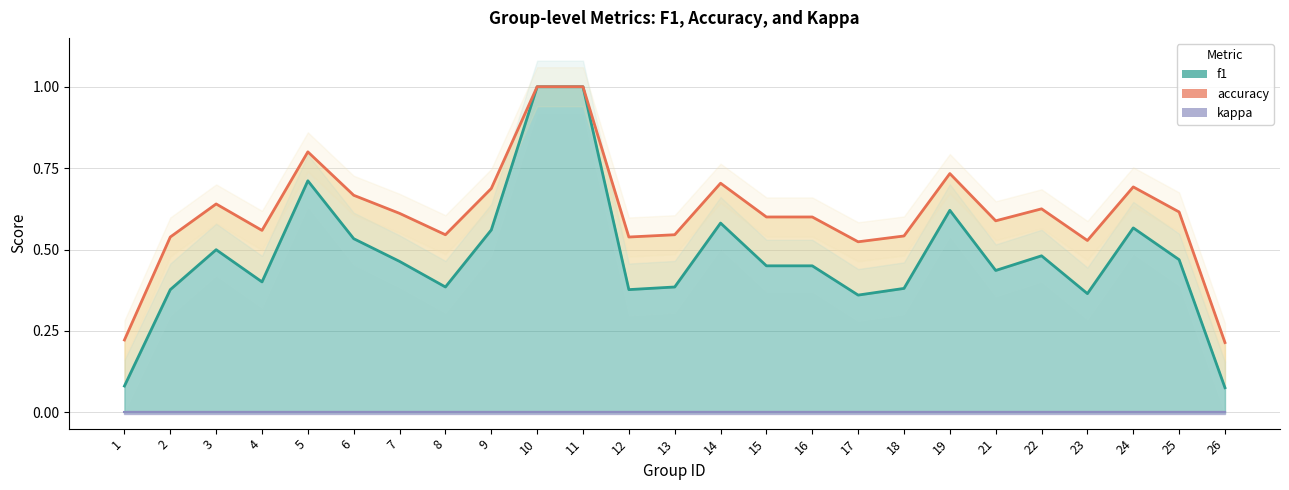

True or false: kappa and accuracy intersect in this chart.

False